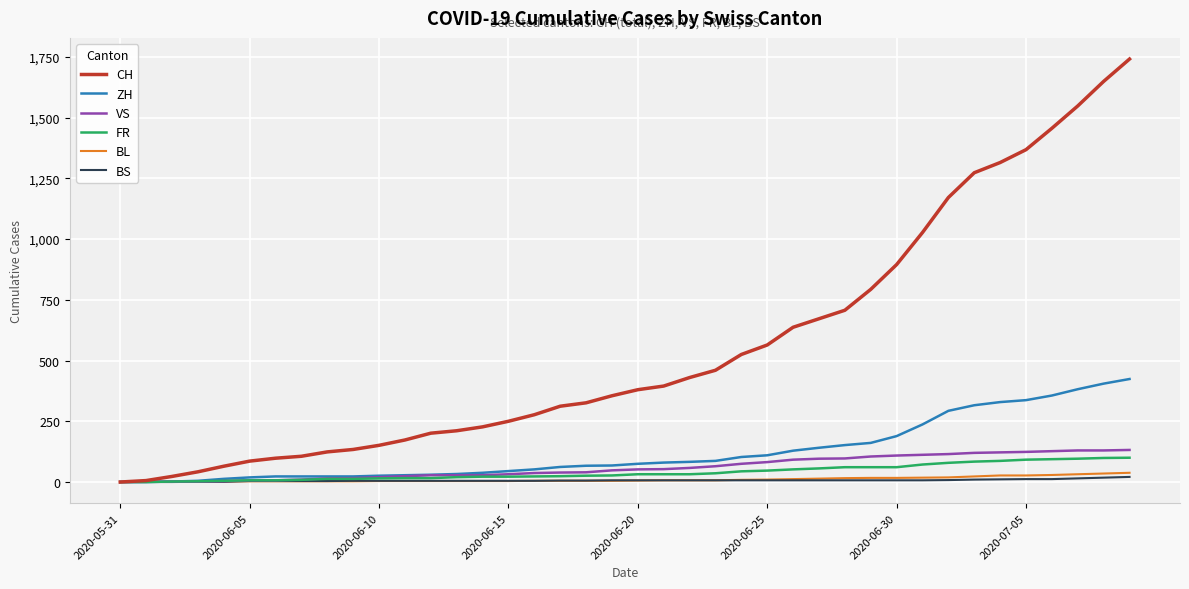

Which series has the largest range (max minus min)?

CH